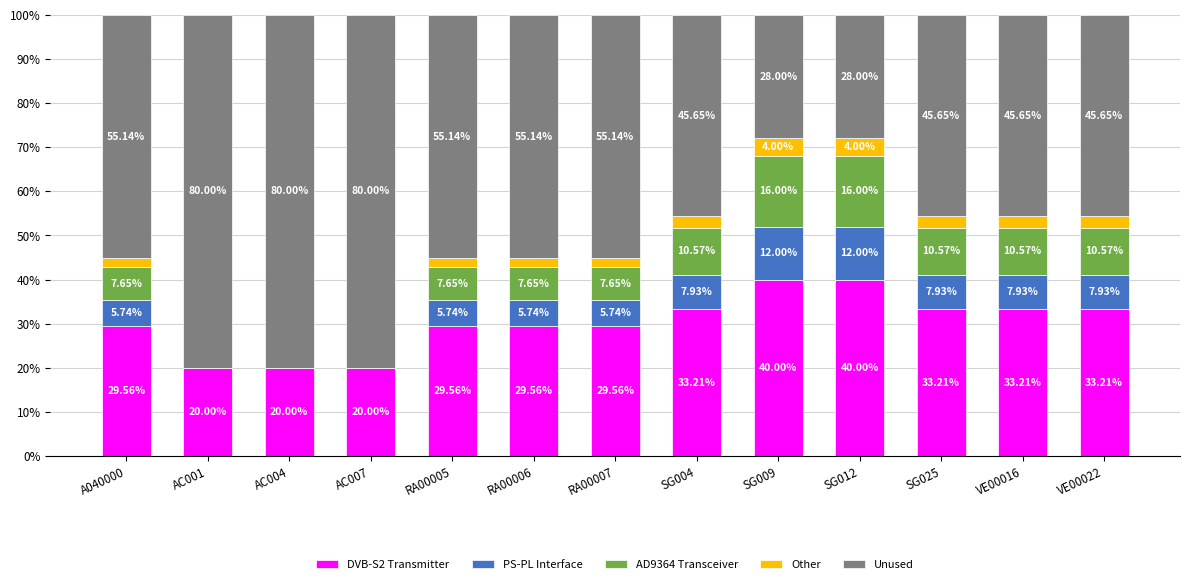

What is the sum of all DVB-S2 Transmitter values?

391.1